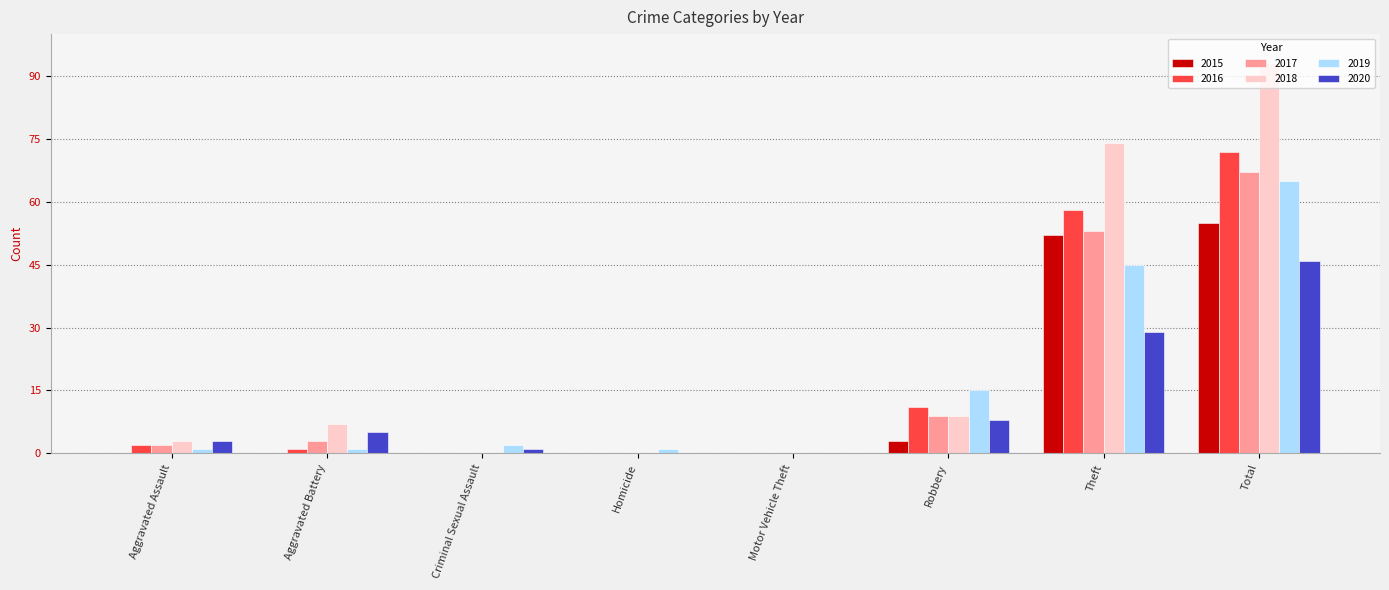

What is the total value across all series at Theft?

311